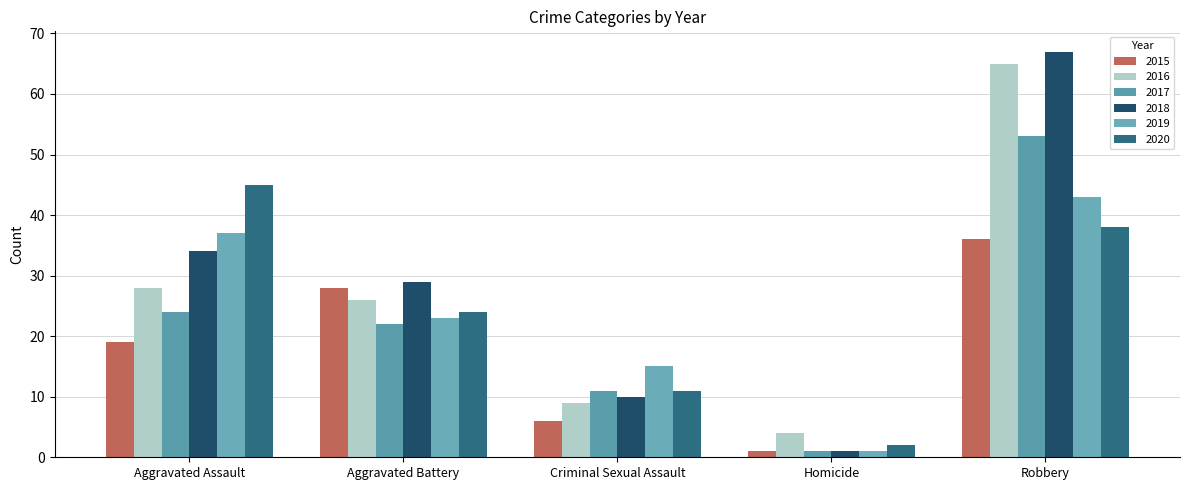

At how many categories does at least one series exceed 63?

1